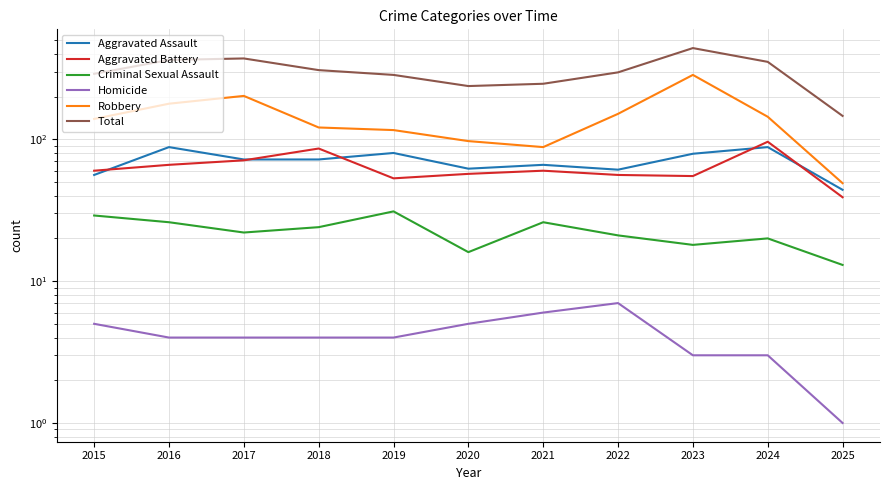

The value of Aggravated Battery at 2020 is 57. True or false?

True